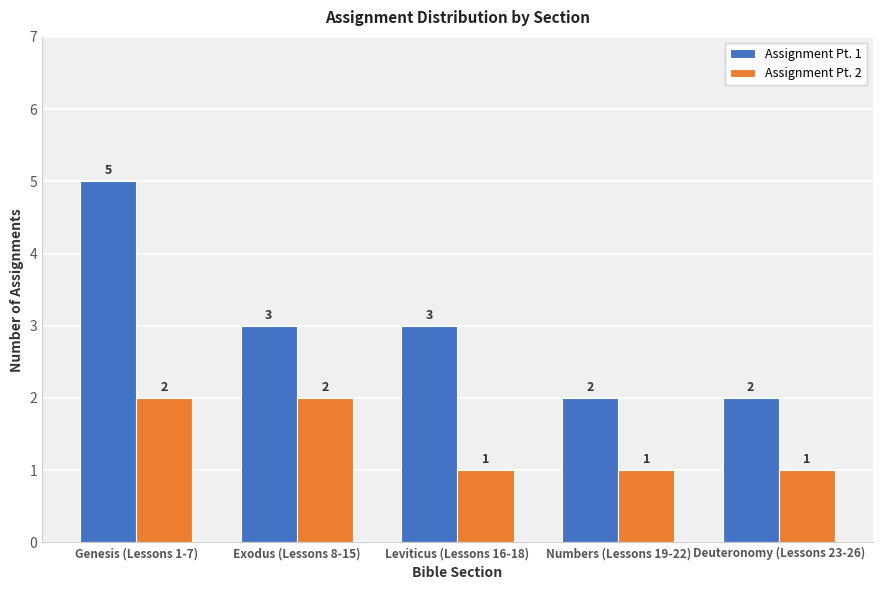

Is it true that Assignment Pt. 1 equals 5 at Exodus (Lessons 8-15)?

False